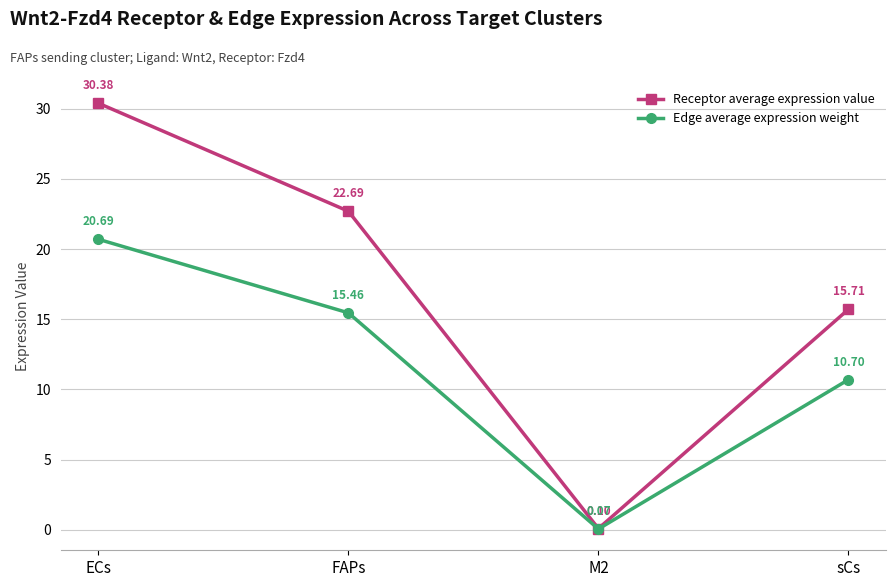

At sCs, list the series in order from largest to smallest.

Receptor average expression value, Edge average expression weight